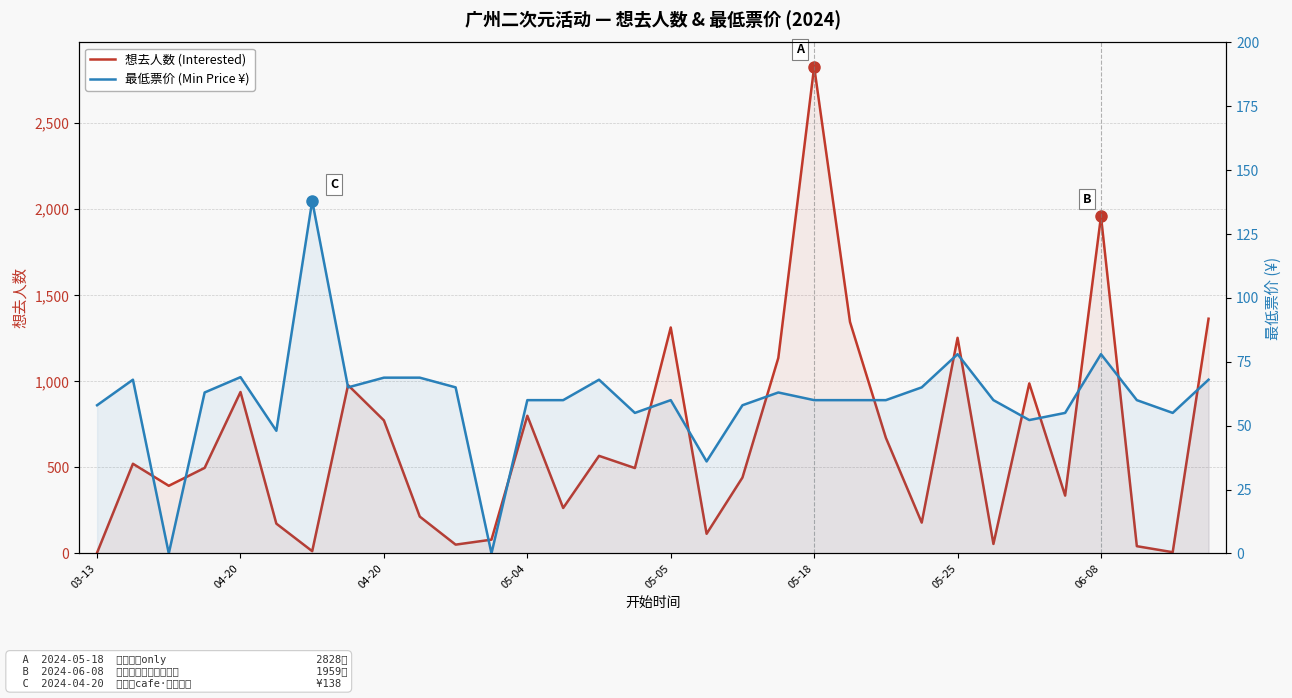

True or false: 最低票价 (Min Price ¥) and 想去人数 (Interested) intersect in this chart.

True